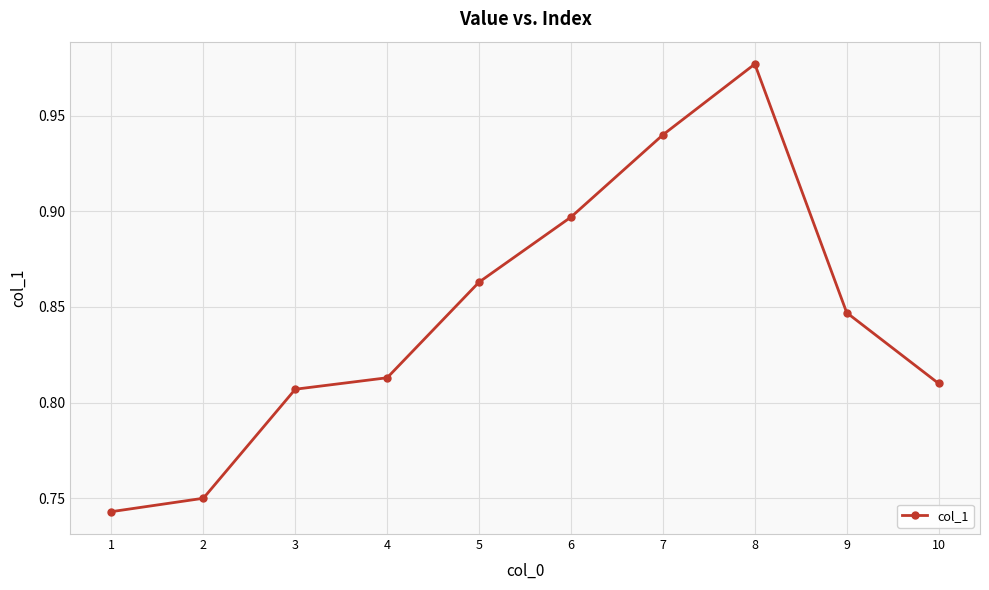

What is the sum of the values at 6 and 8?

1.9